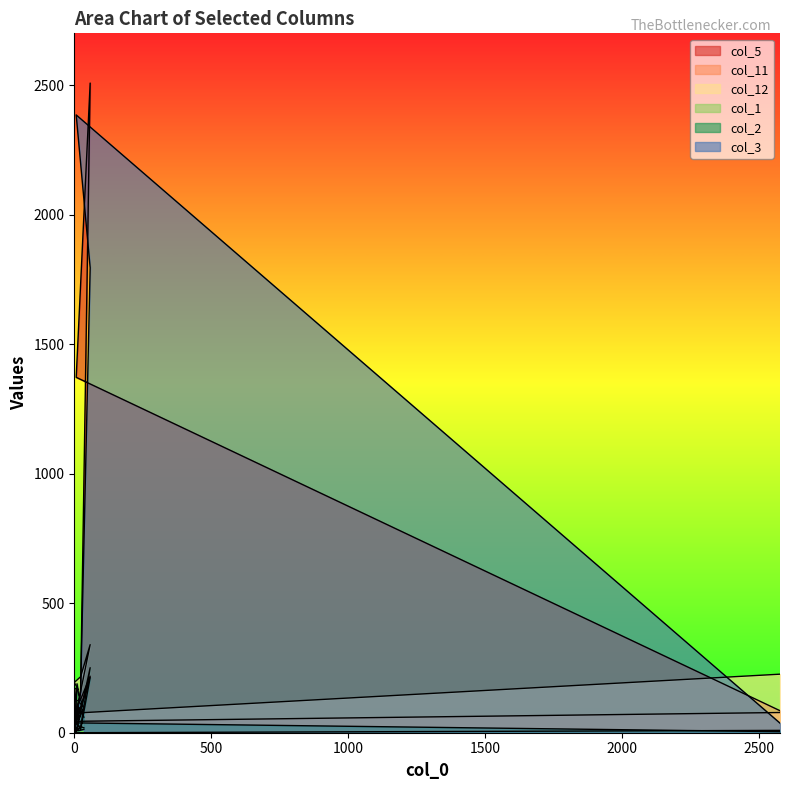

What is the total value across all series at 58?

5325